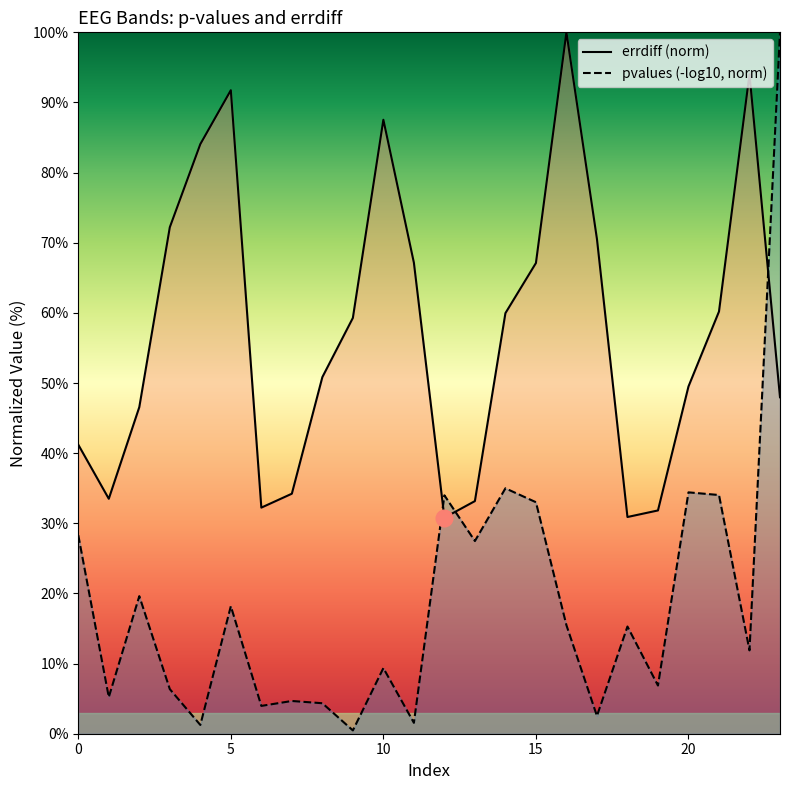

Where does the data first go above 59?

3